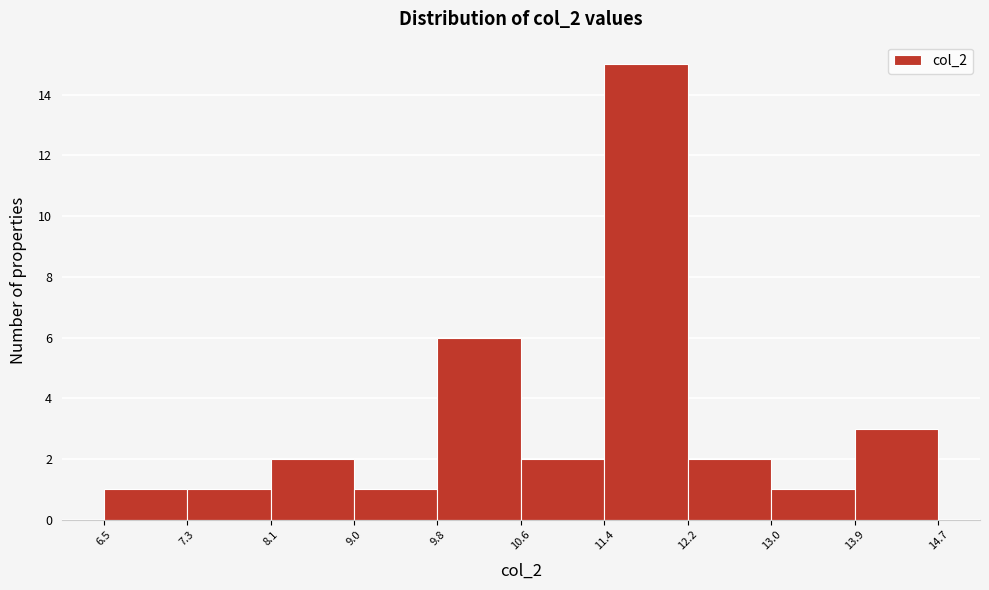

Reading left to right, list every bar in this chart as the range it spans on the x-axis followed by its height. The values are not printed on the chart, so give them approximately, as read against the axis.

6.5 to 7.3: 1
7.3 to 8.1: 1
8.1 to 9.0: 2
9.0 to 9.8: 1
9.8 to 10.6: 6
10.6 to 11.4: 2
11.4 to 12.2: 15
12.2 to 13.0: 2
13.0 to 13.9: 1
13.9 to 14.7: 3